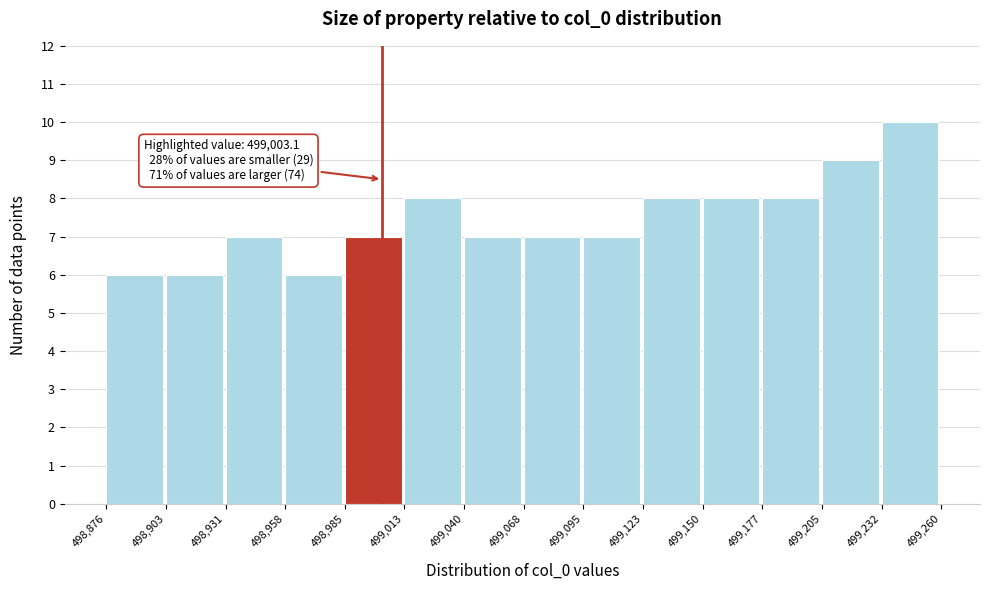

Over which range of the x-axis is the bar tallest?

499,232 to 499,260